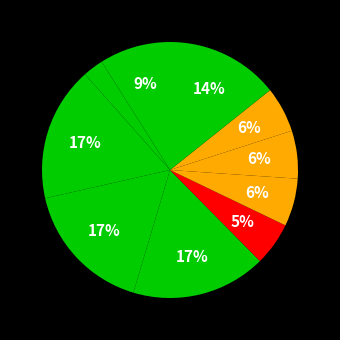

How many segments does this pie chart have?

10